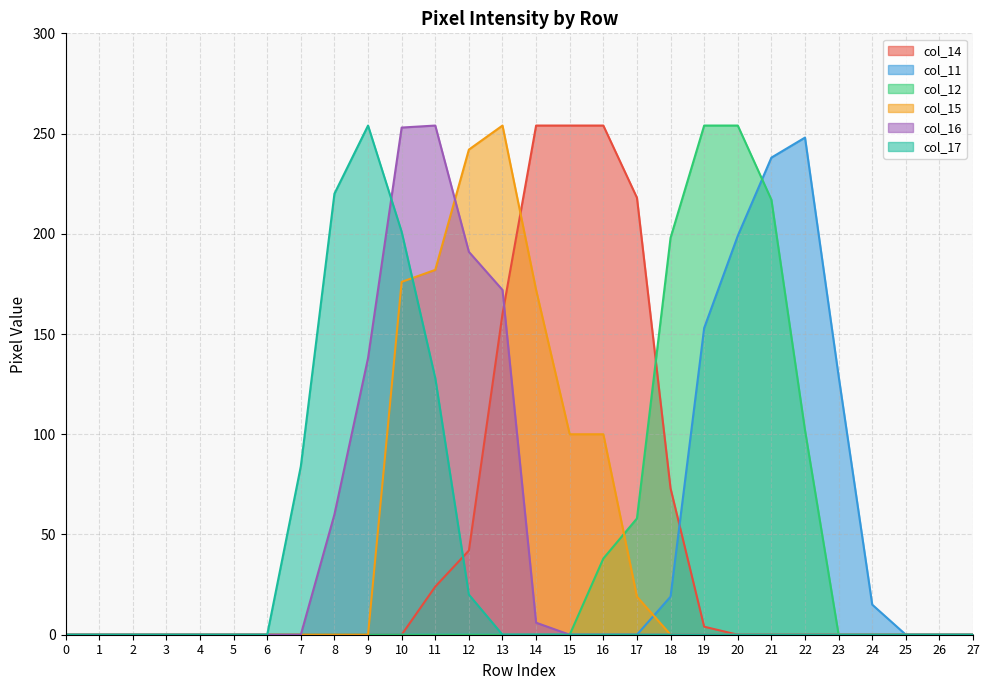

At which category is the sum across all series the highest?

10